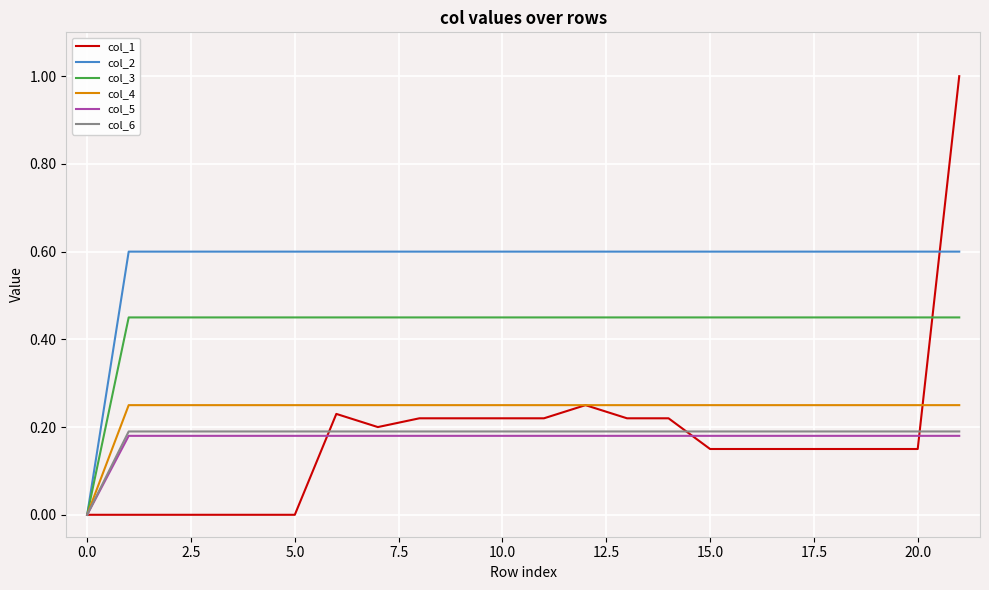

Is this an area chart (filled region under the line)?

No